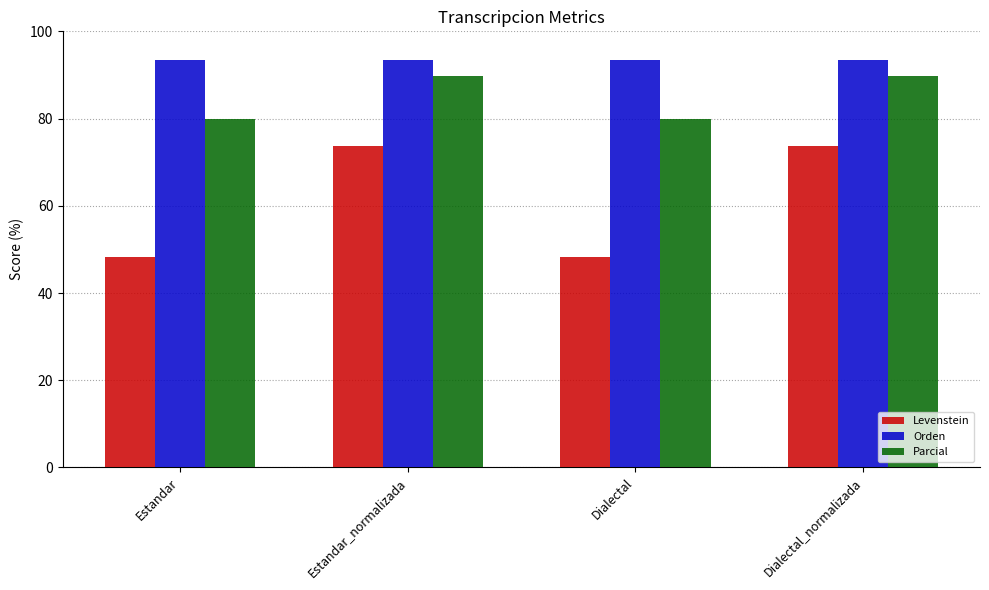

Rank the series by their maximum value, from lowest to highest.

Levenstein, Parcial, Orden